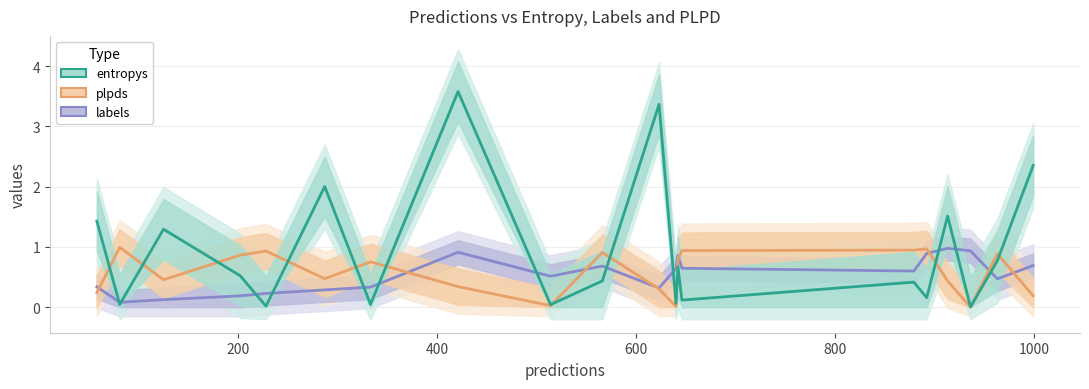

List the series in order of their peak value, lowest first.

labels, plpds, entropys